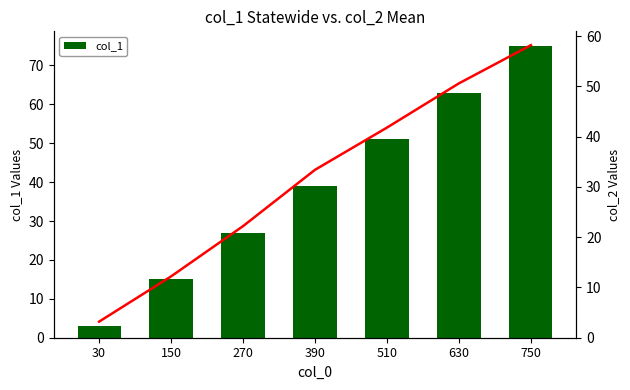

Reading left to right, extract all data points from this chart.

col_1: 30=3.0	150=15.0	270=27.0	390=39.0	510=51.0	630=63.0	750=75.0
col_2: 30=3.2	150=12.2	270=22.2	390=33.4	510=41.8	630=50.6	750=58.2